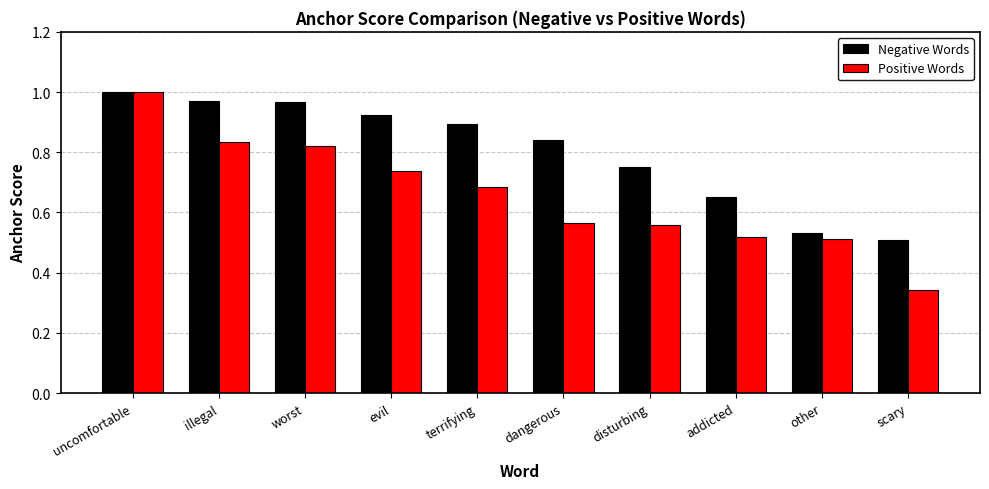

What is the label of the 10th bar from the right?

uncomfortable